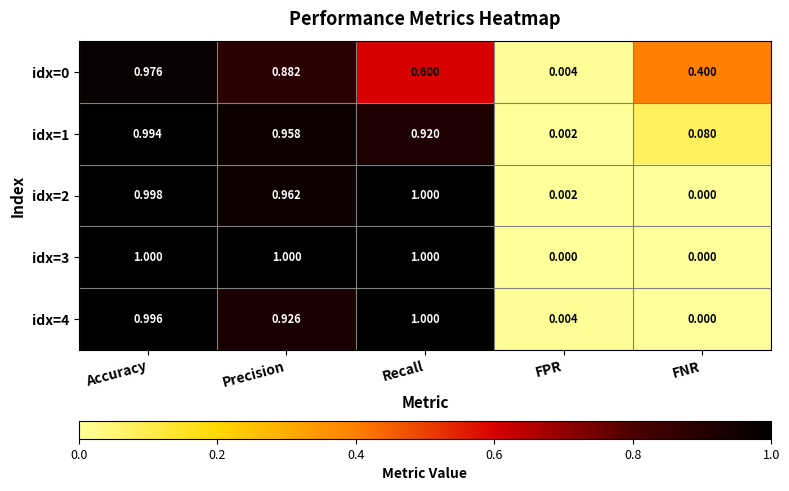

At which label does idx=0 reach its peak?

Accuracy